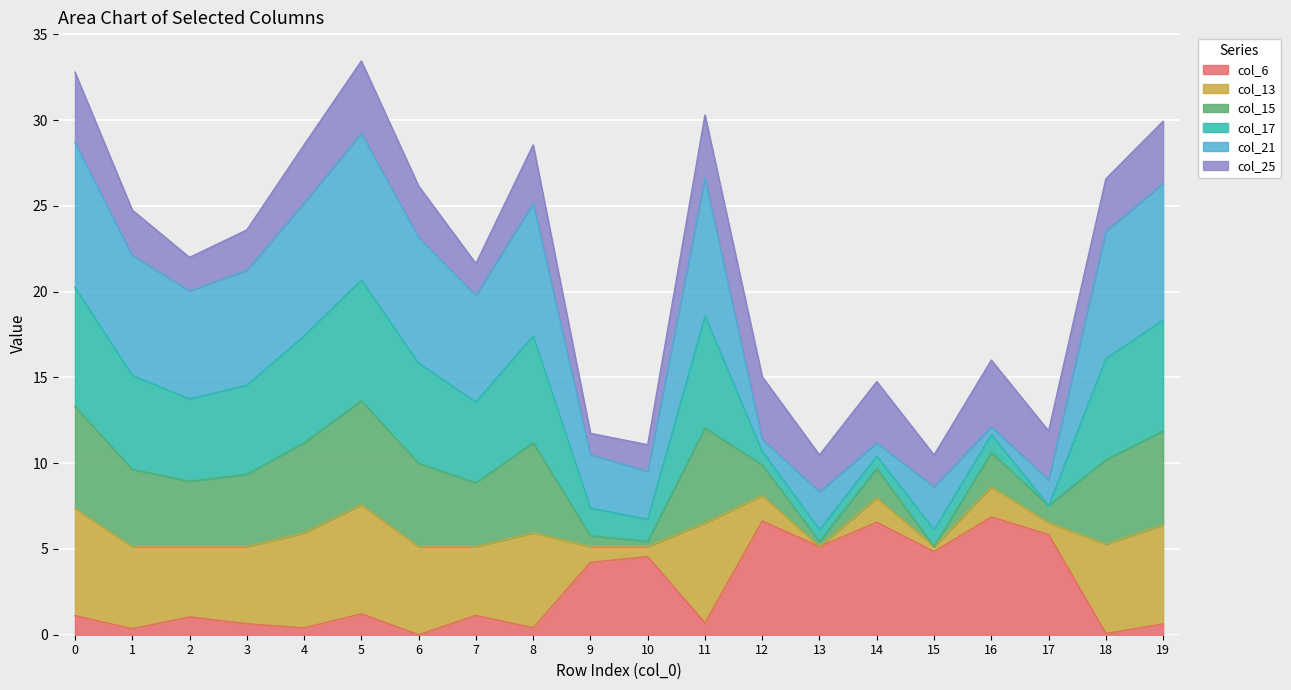

The value of col_6 at 16 is 2.8. True or false?

False